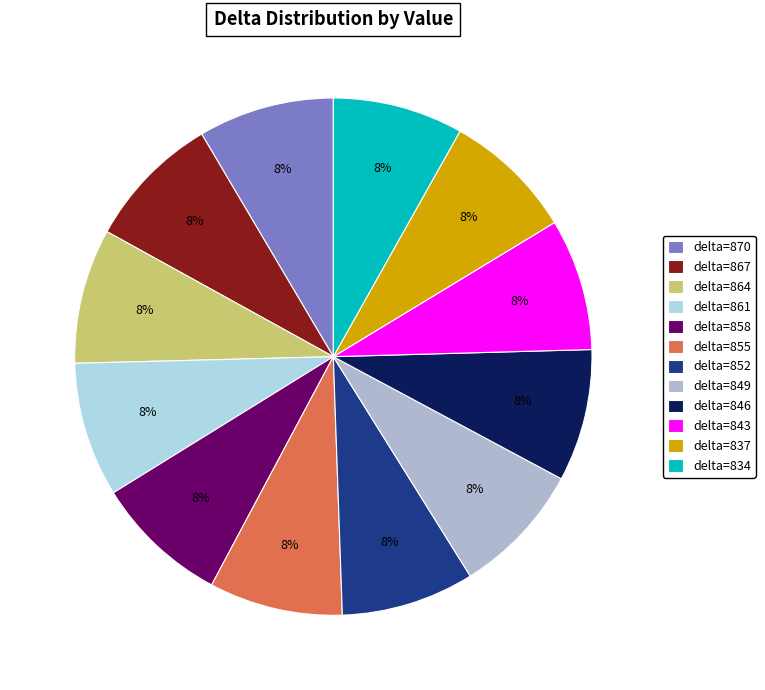

Which category has the biggest portion of the pie?

870